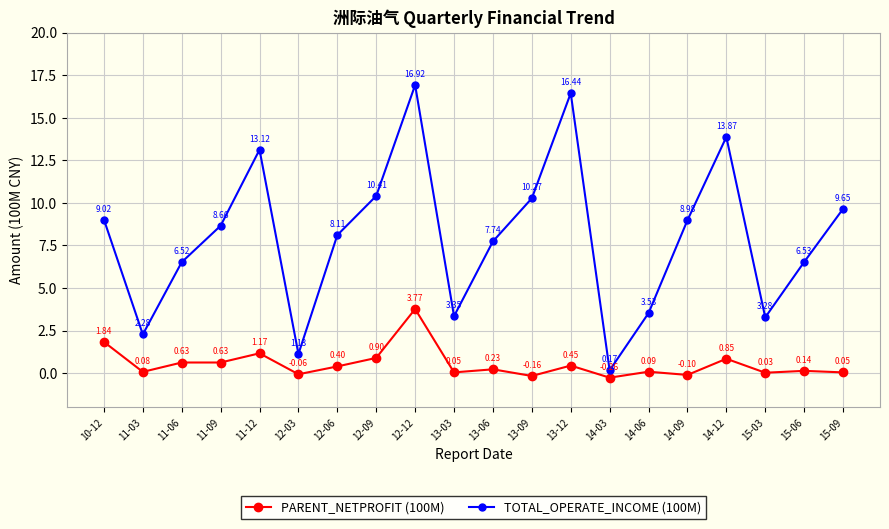

How many lines are shown in the chart?

2